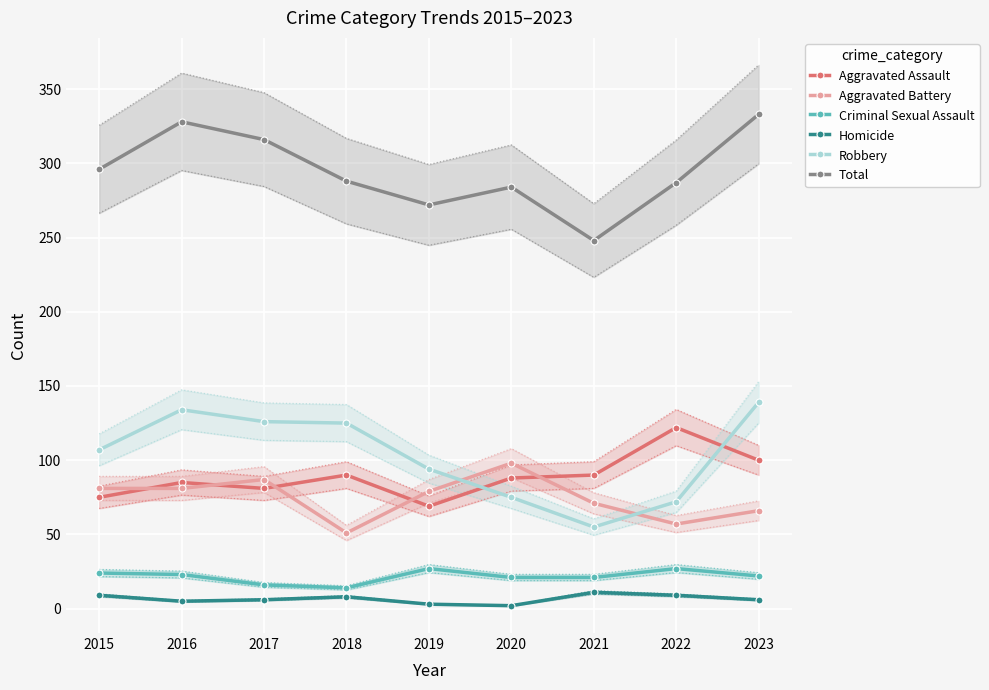

At which label does Total reach its minimum?

2021